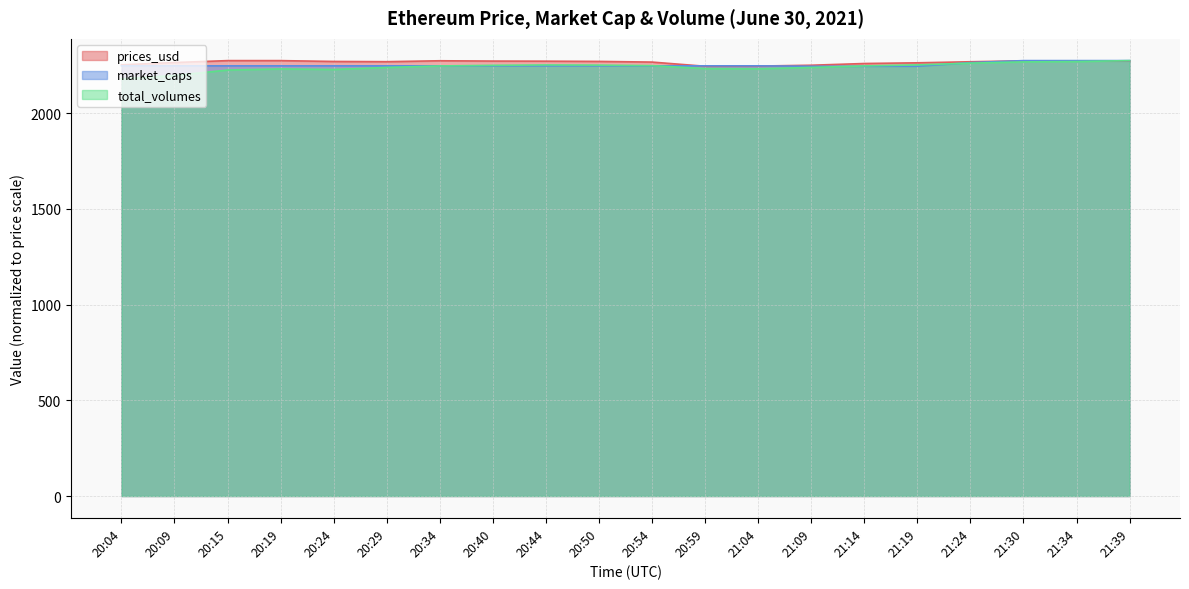

At which category does the chart reach its peak across all series?

20:15